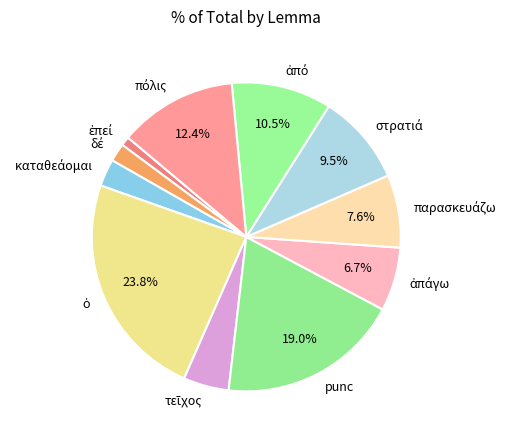

To the nearest percent, what is the difference between the largest and smallest slice percentages?

23%